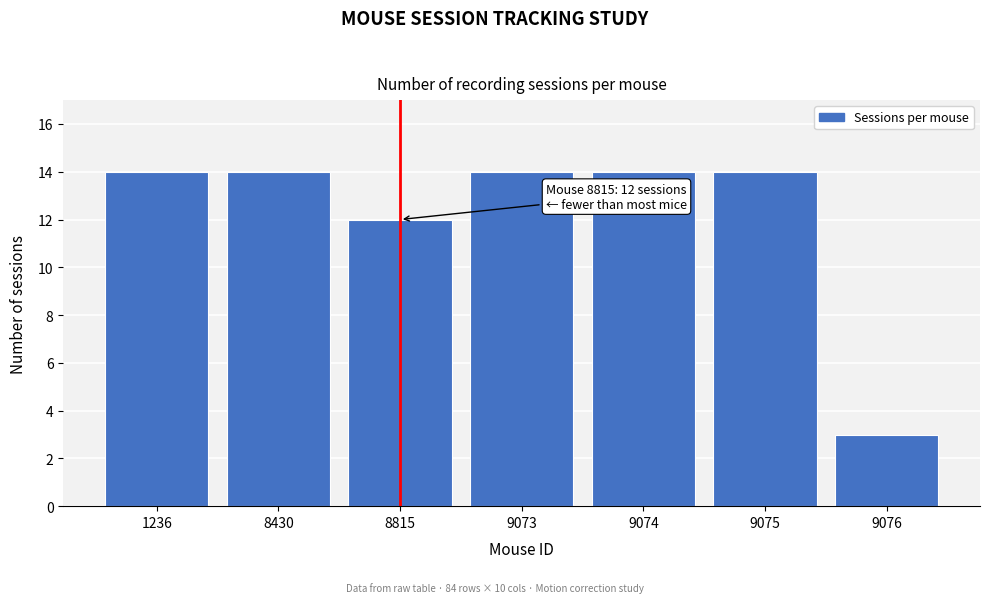

Reading right to left, transcribe all the data shown in this chart.

9076=3	9075=14	9074=14	9073=14	8815=12	8430=14	1236=14